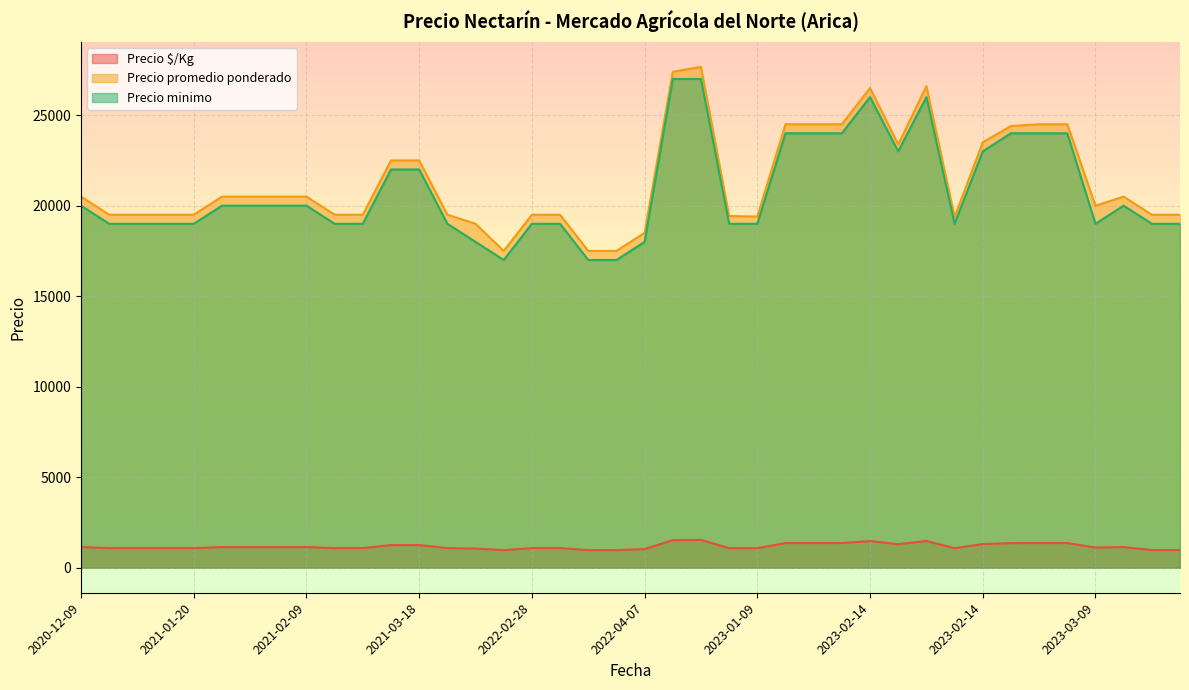

Which has a higher value, 2022-02-28 or 2023-03-09?

2023-03-09